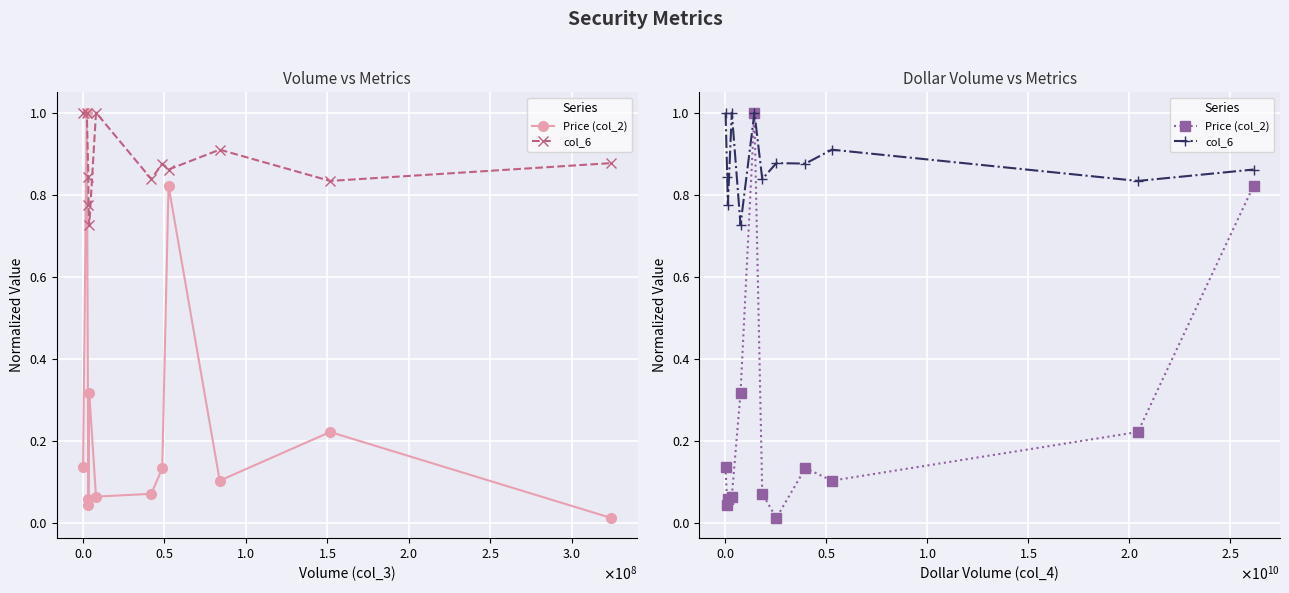

True or false: col_6 and Price (col_2) intersect in this chart.

False